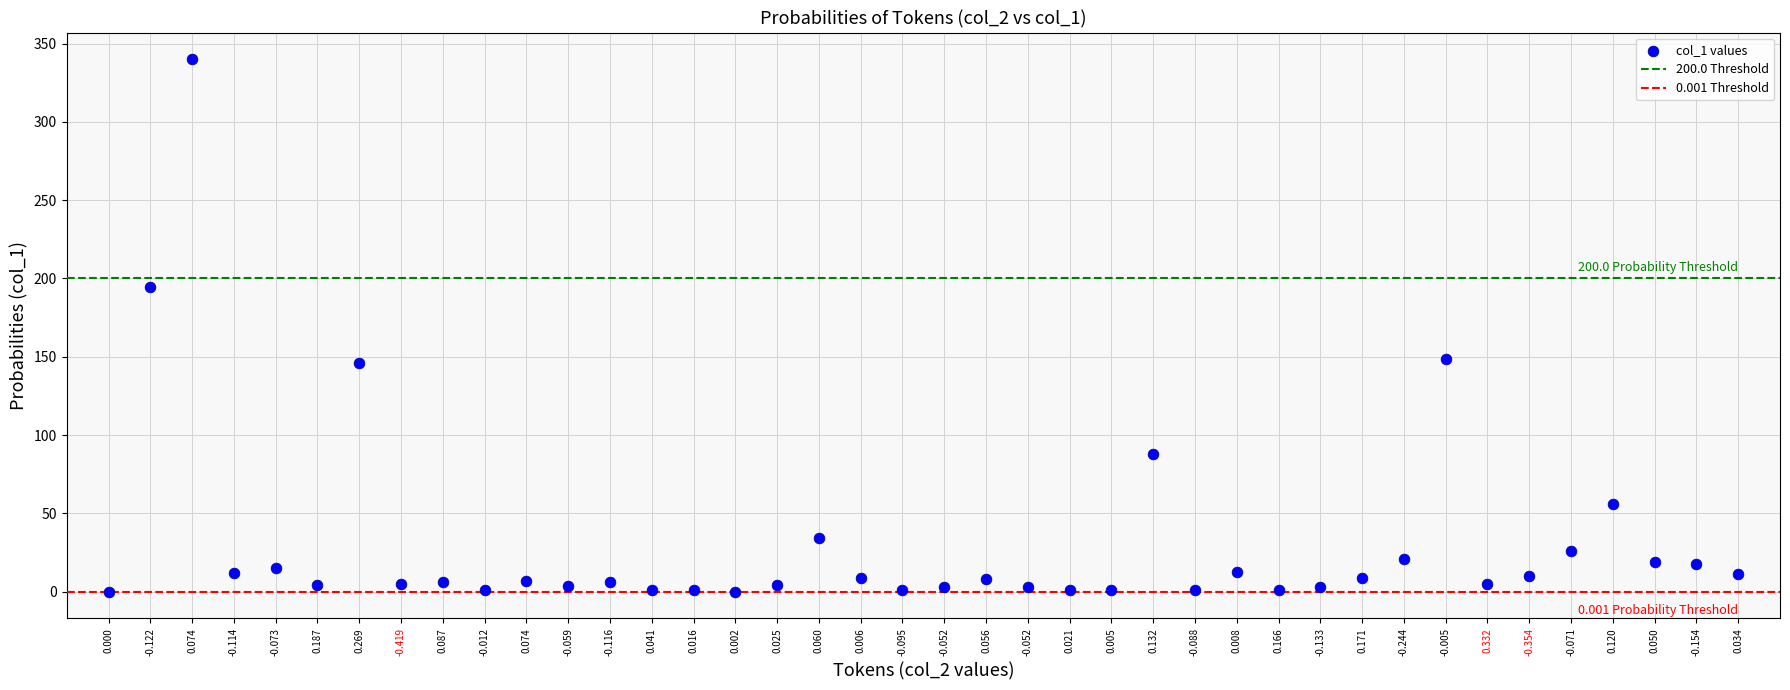

What is the range of Y values (max minus min)?

340.0